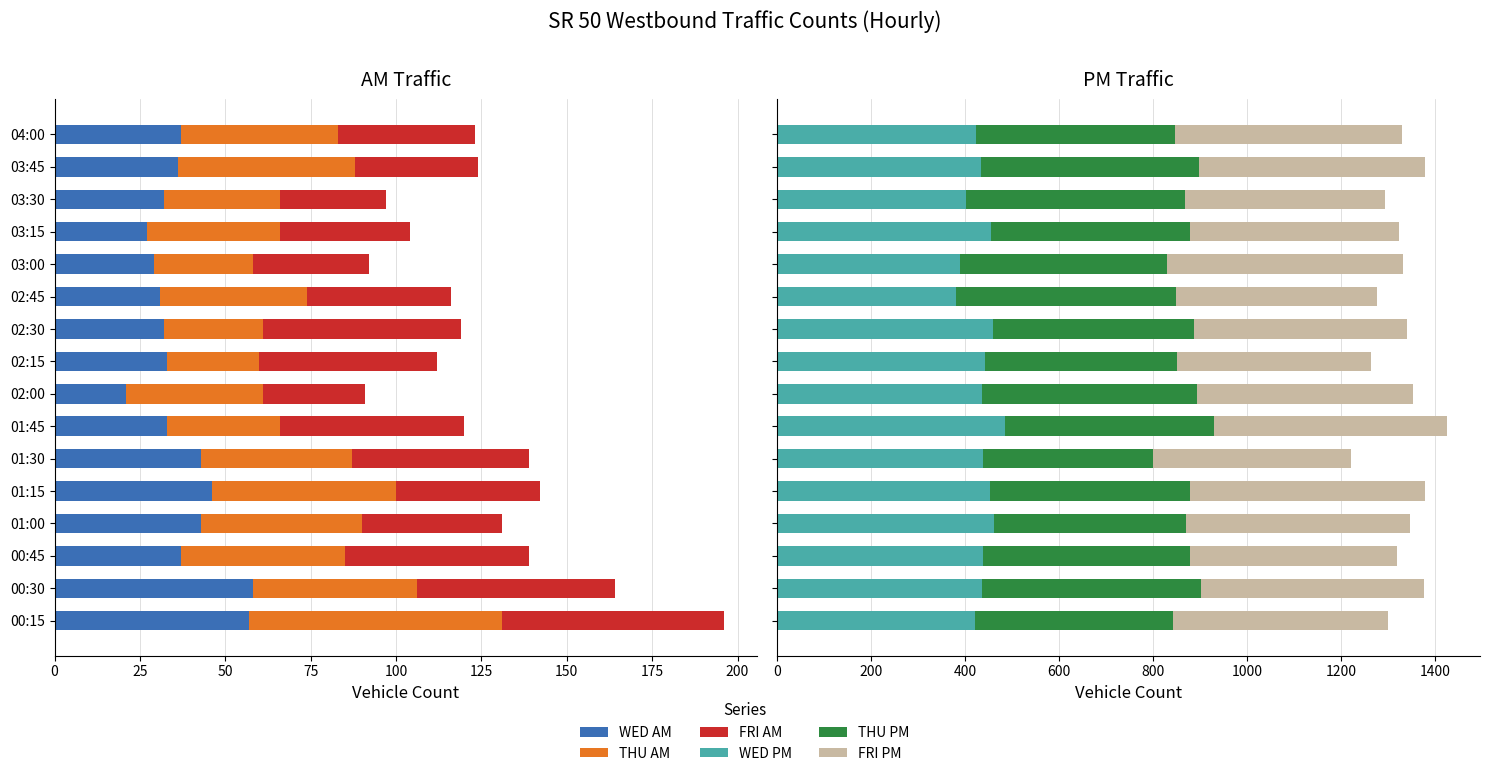

Which series has the largest total across all categories?

FRI PM